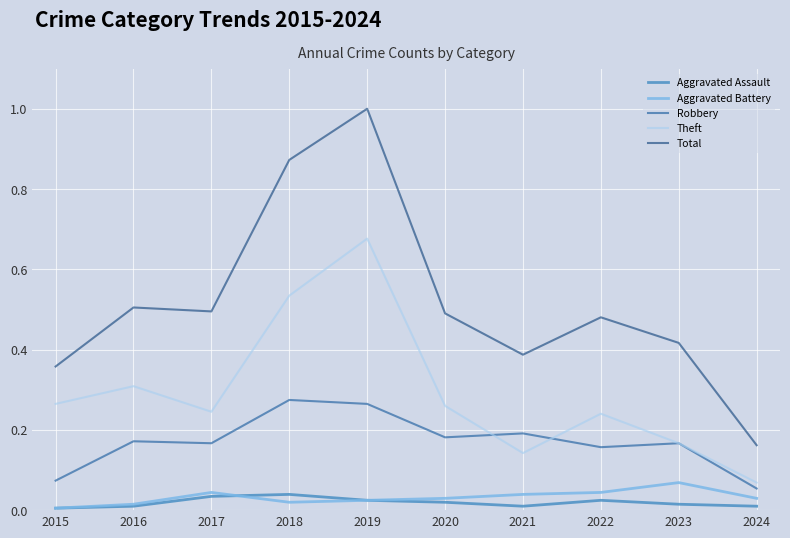

Between 2018 and 2016, which is larger?

2018